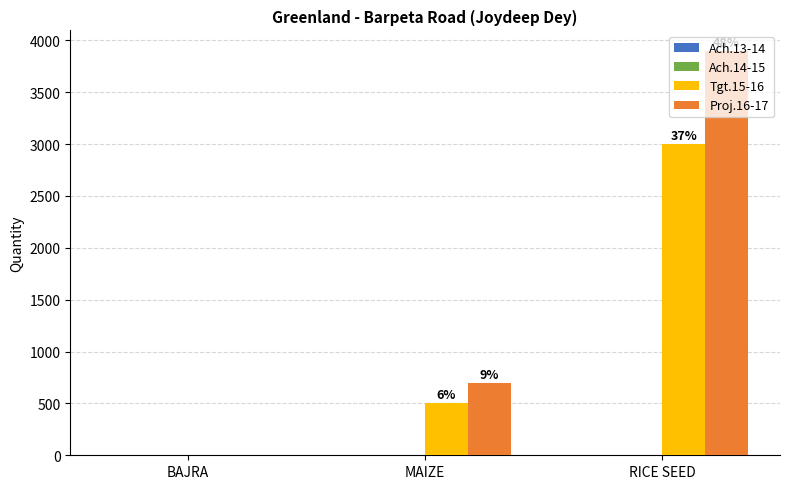

Which label corresponds to the largest value in the chart?

RICE SEED